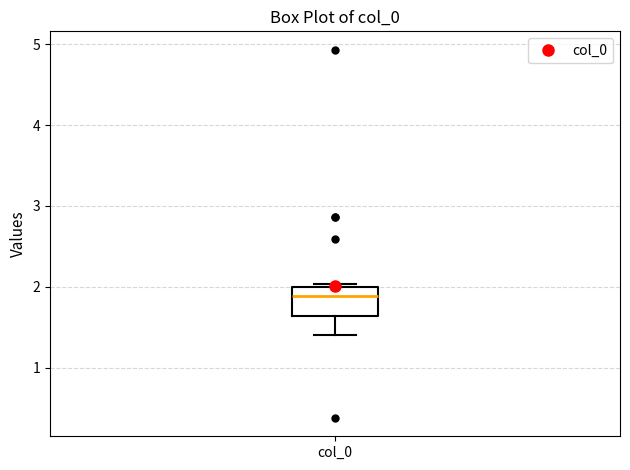

Transcribe this box plot: give where the median line is, the range the box spans, and where the two whiskers end, as read against the y-axis. The values are not printed on the chart, so give them approximately, as read against the axis.

median 1.9, box 1.6 to 2.0, whiskers 1.4 to 2.0 (just above the box's upper edge)